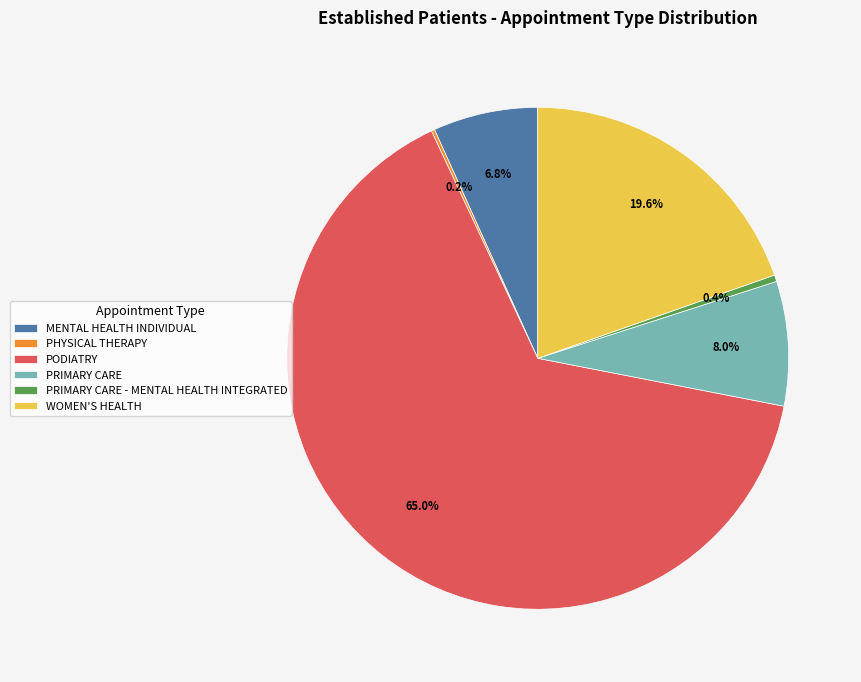

To the nearest percent, what portion does MENTAL HEALTH INDIVIDUAL represent?

7%